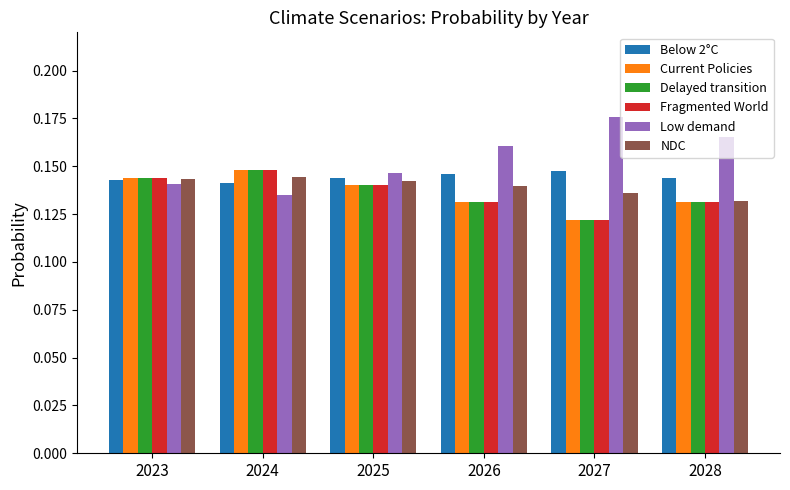

How many groups of bars are there?

6